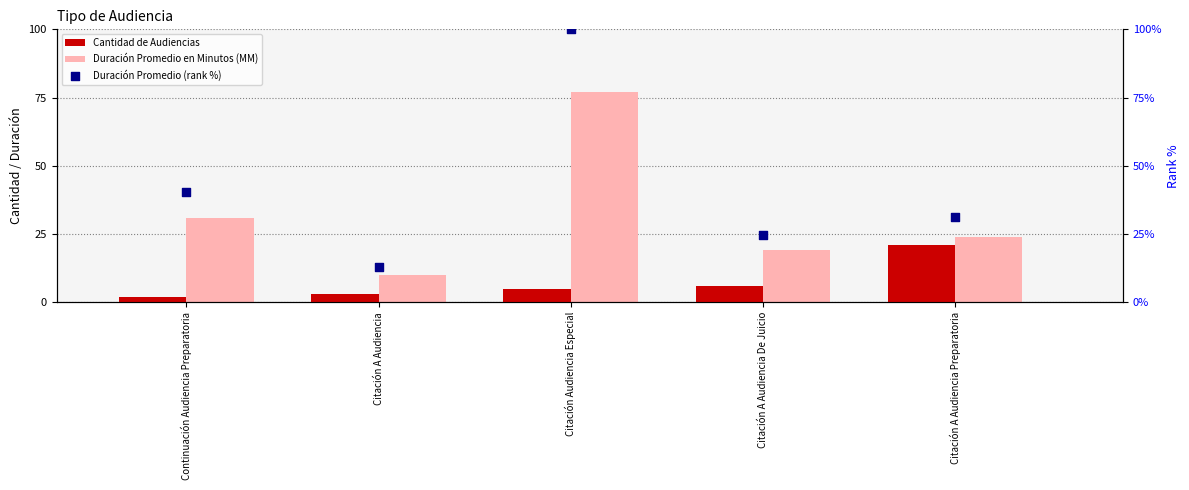

Which series reaches the minimum Y coordinate?

Cantidad de Audiencias